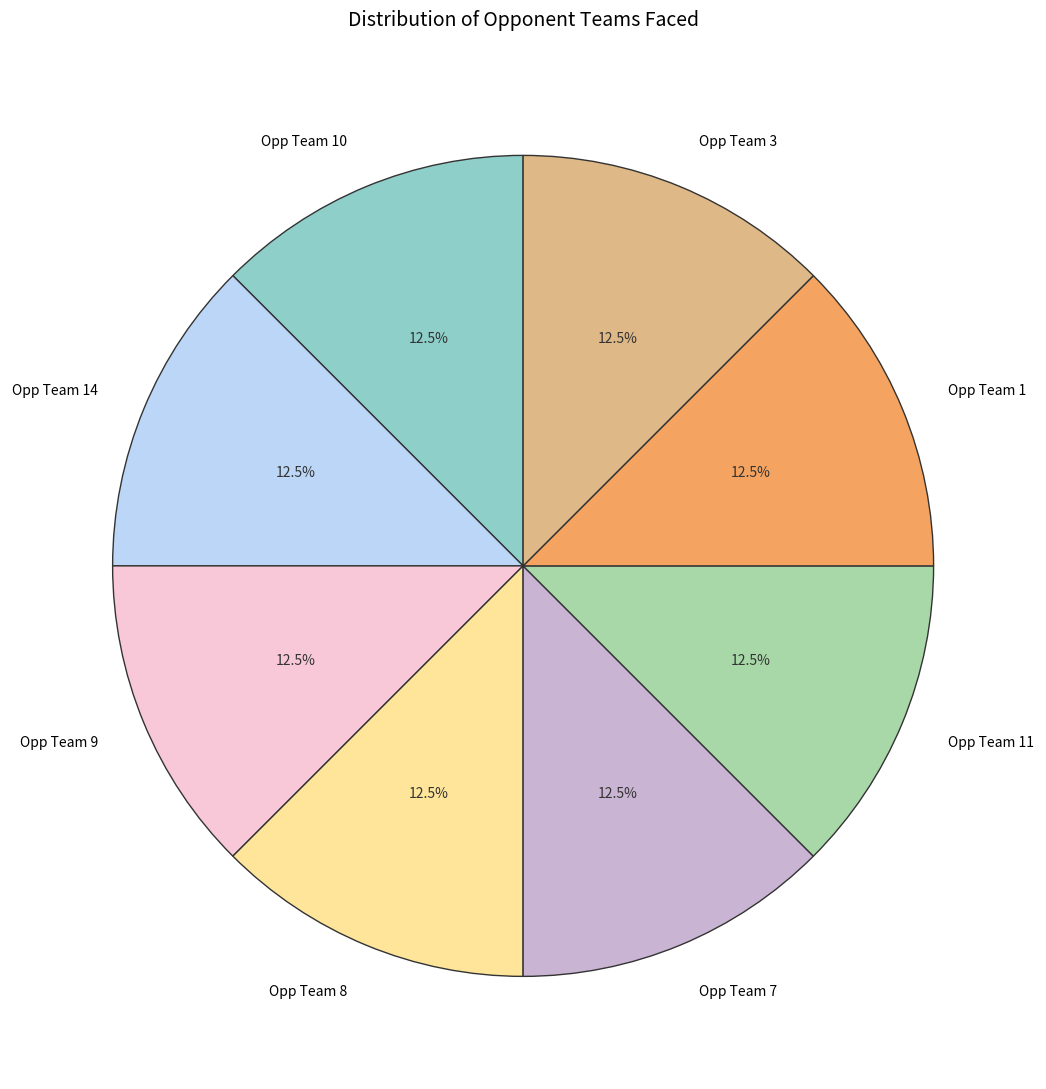

What is the ratio of the value at Opp Team 11 to the value at Opp Team 8?

1.0